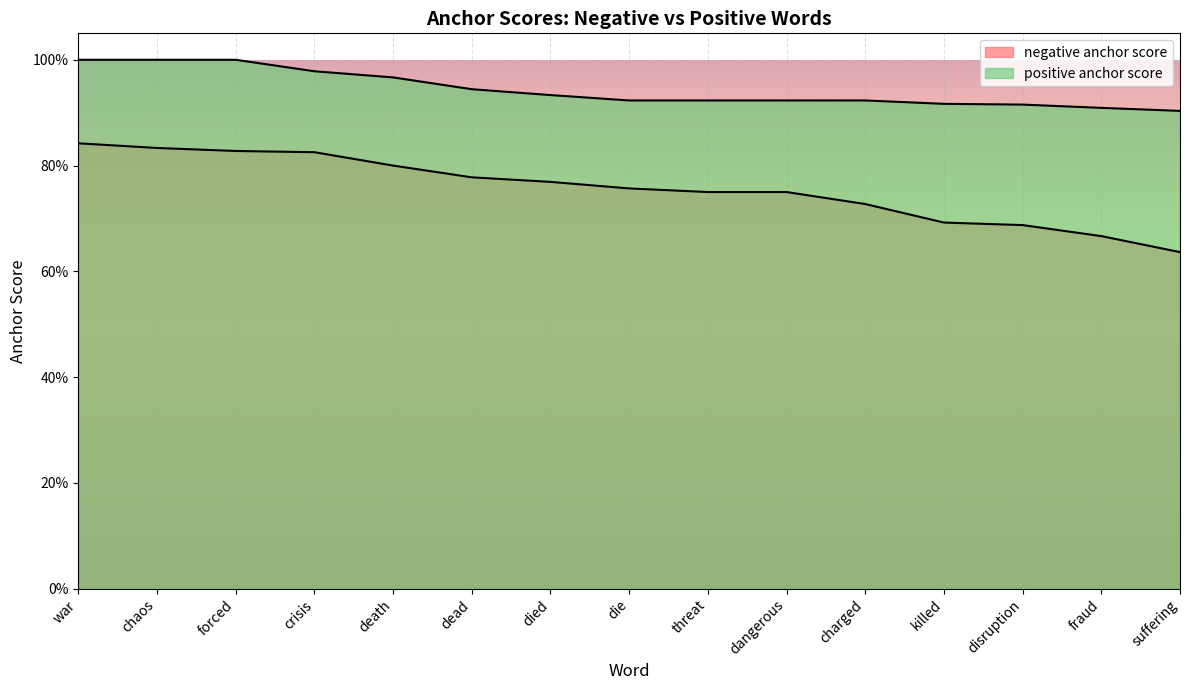

At die, list the series in order from largest to smallest.

positive anchor score, negative anchor score